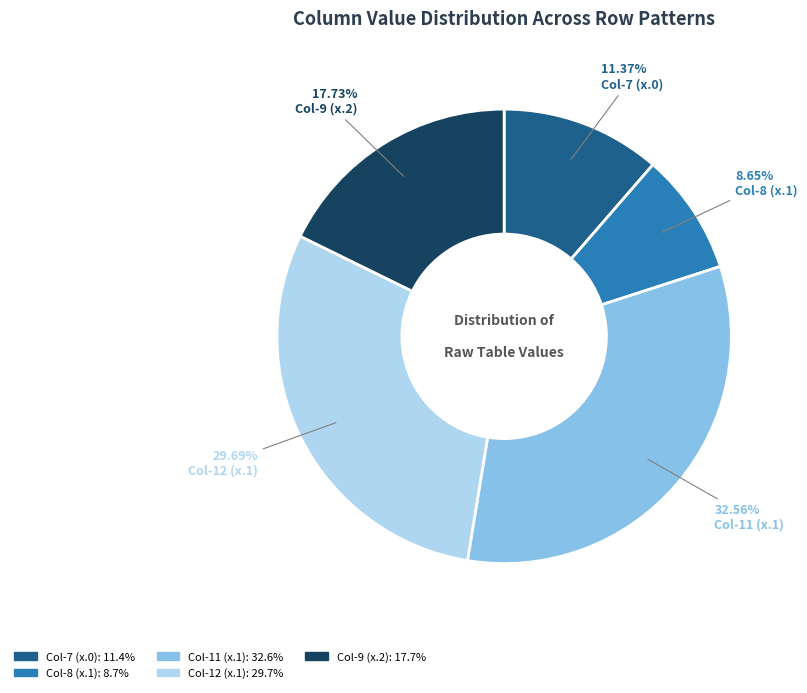

Does any single category account for the majority?

No